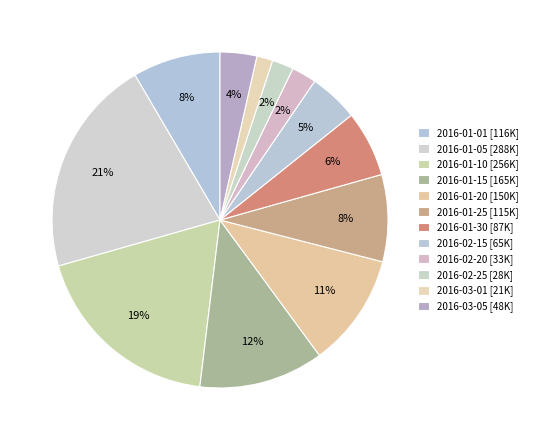

What is the change in value from 2016-02-15 to 2016-03-01?

-43957.0